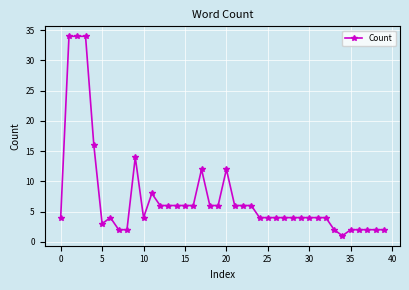

What is the greatest value displayed?

34